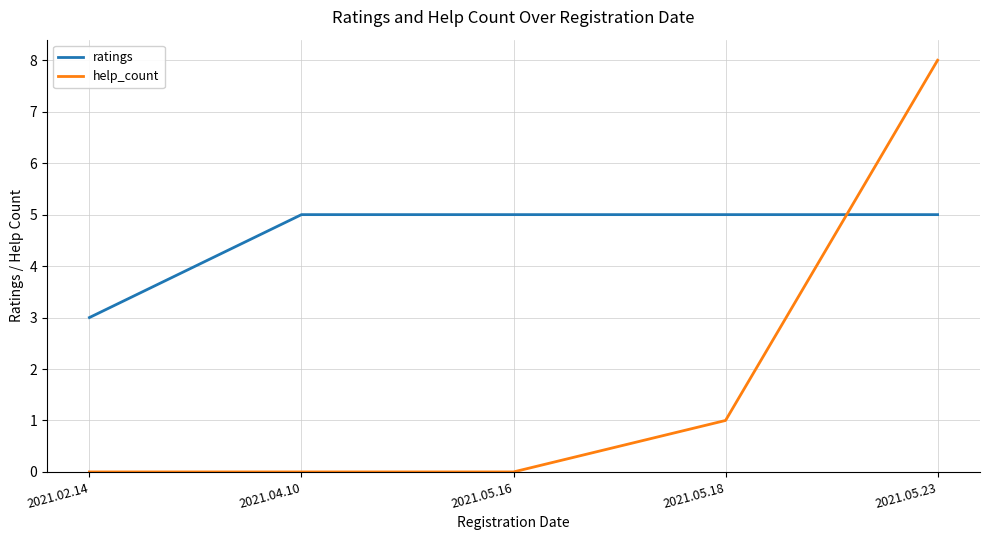

Between which two adjacent categories do ratings and help_count first intersect?

2021.05.18 and 2021.05.23